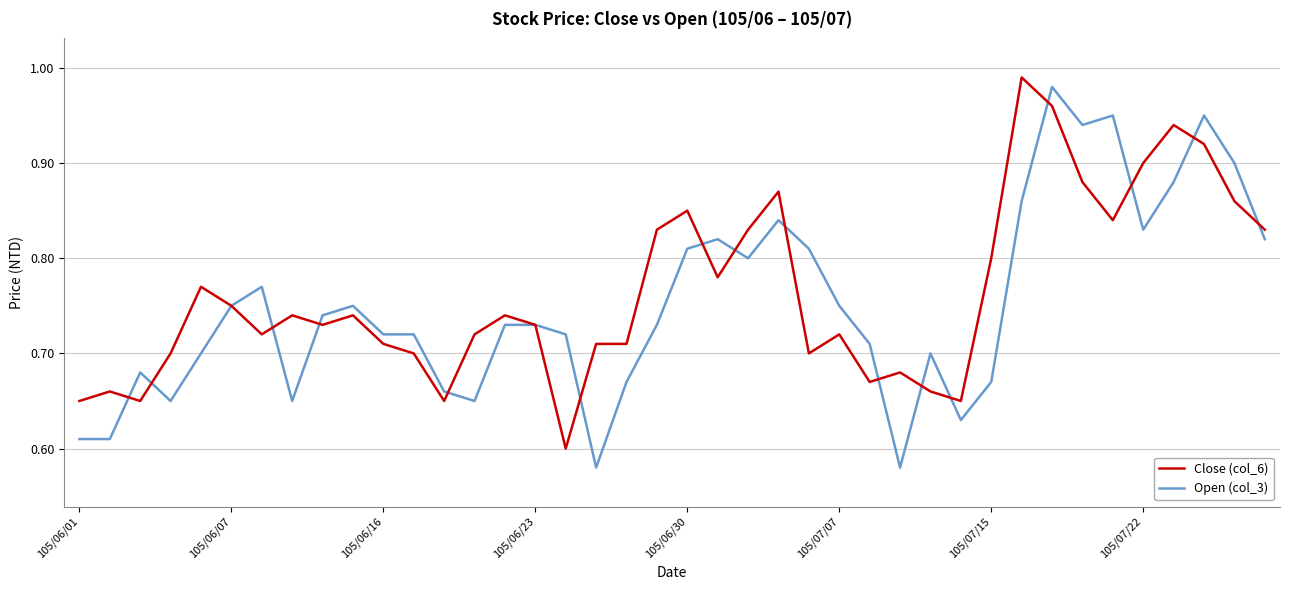

What is the label of the 1st point from the left?

105/06/01